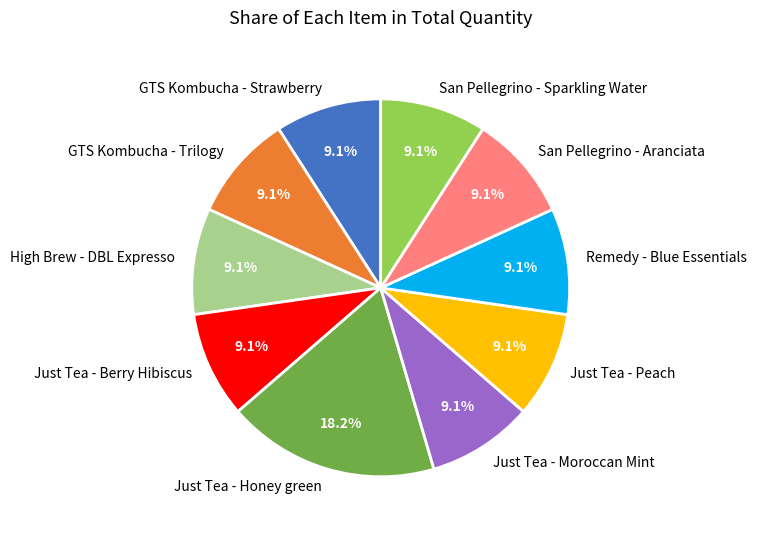

Is there a majority slice in this chart?

No